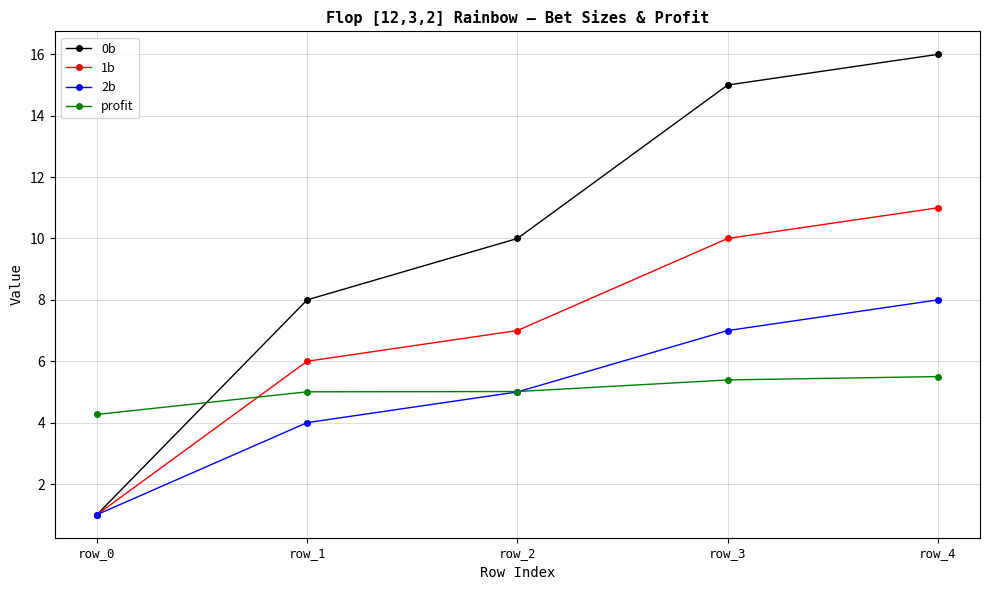

At row_1, list the series in order from smallest to largest.

2b, profit, 1b, 0b